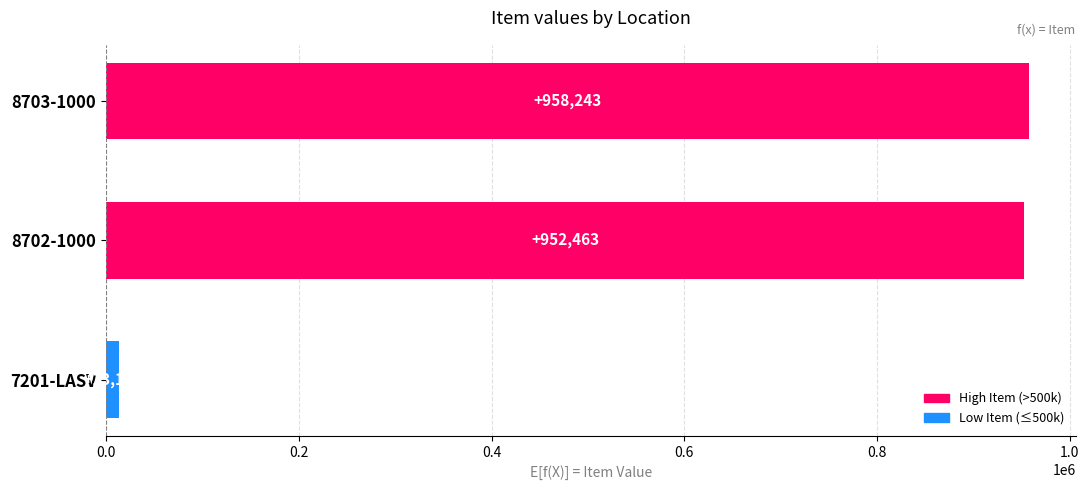

What is the change in value from 7201-LASV to 8702-1000?

+939326